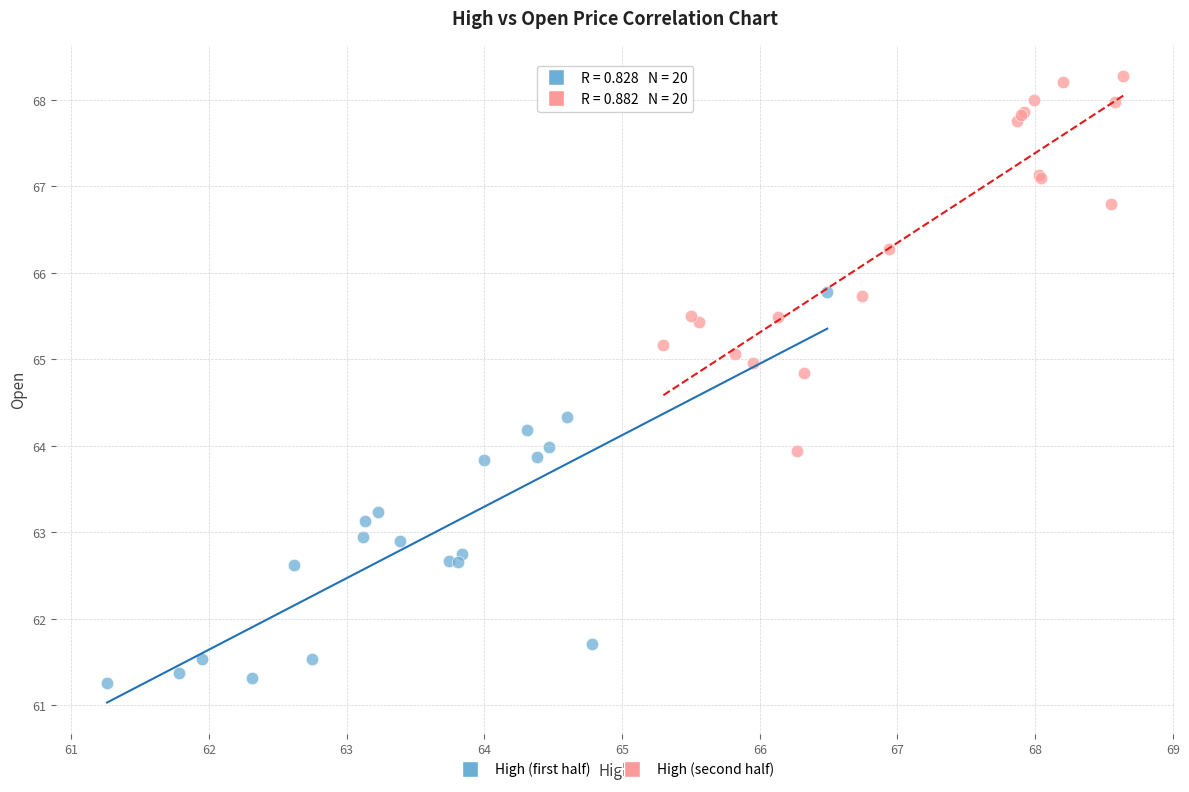

Which series reaches the minimum Y coordinate?

High (first half)